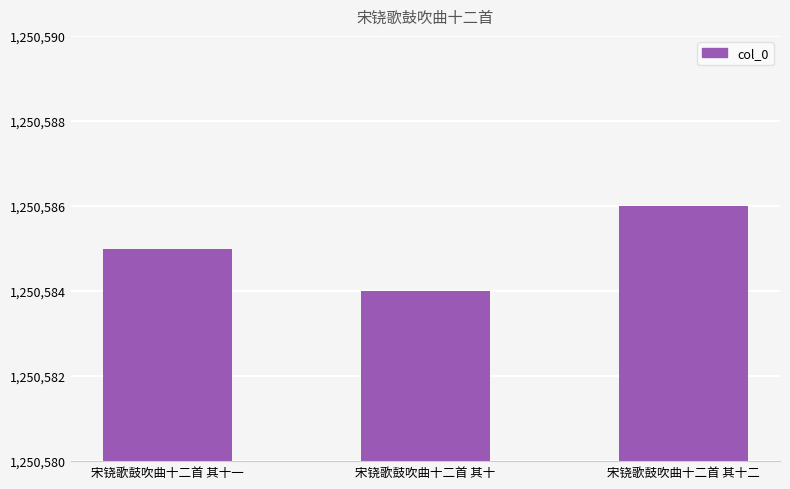

What is the sum of all values?

3751755